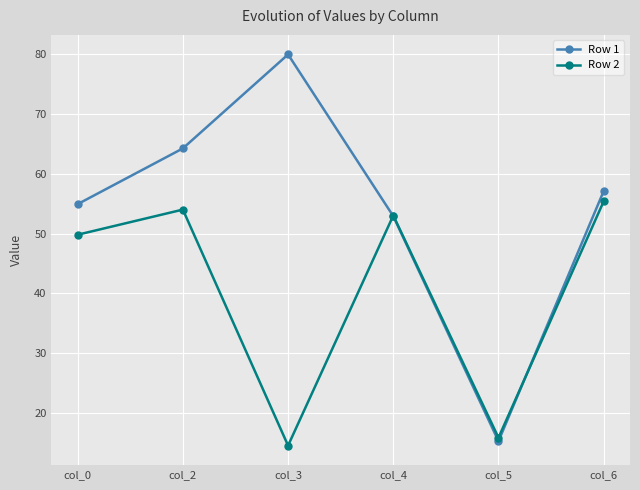

The Row 2 series shows 20.1 at col_3. True or false?

False